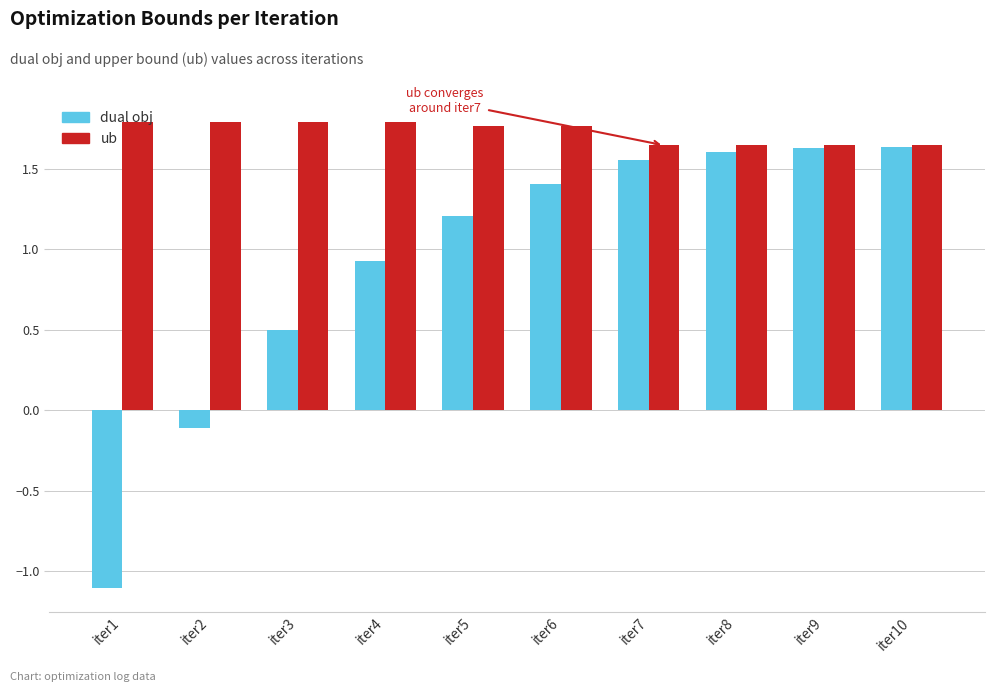

What is the difference between the maximum and minimum values in the dual obj series?

2.7